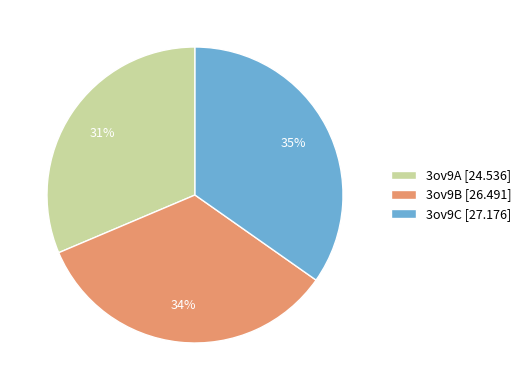

Which has a higher value, 3ov9B or 3ov9C?

3ov9C